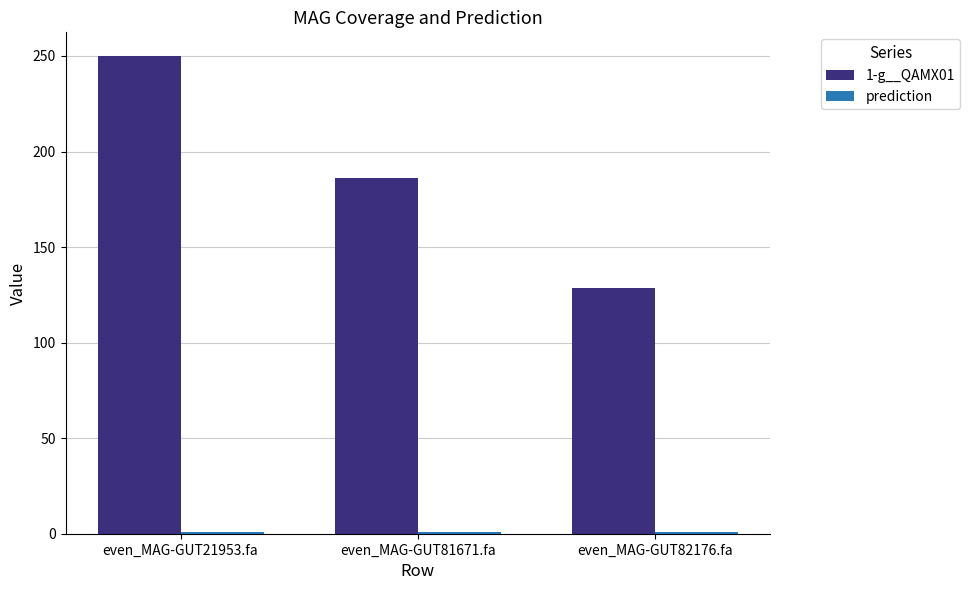

What is the maximum value shown in the chart?

249.9